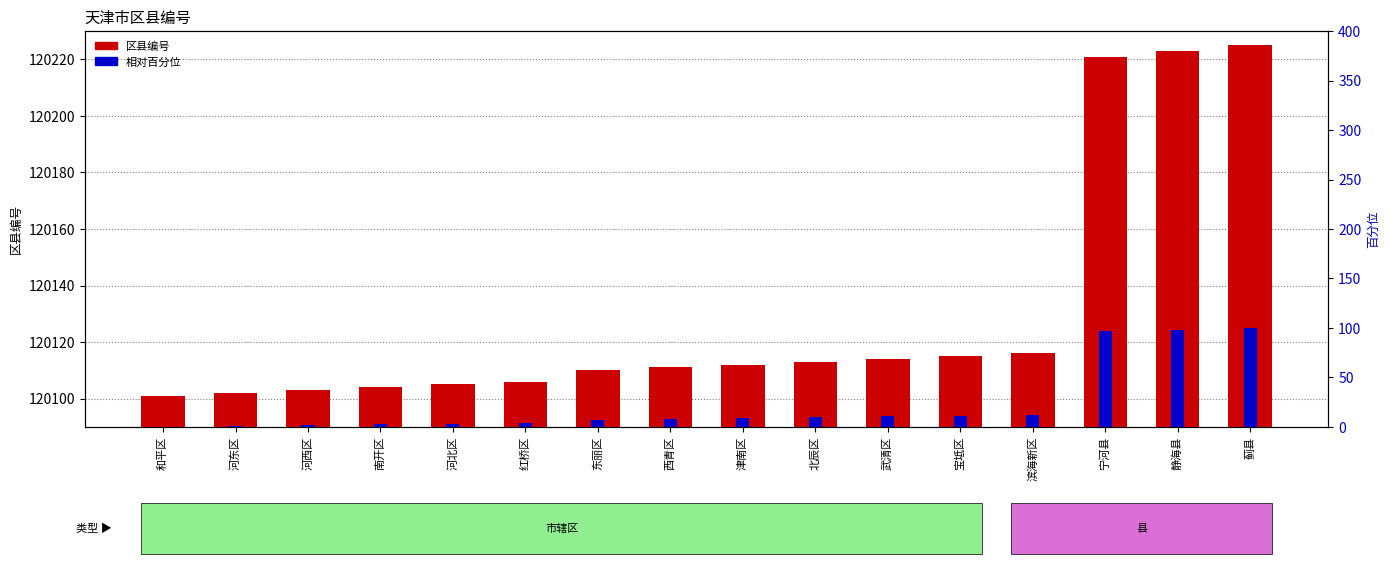

What is the label of the 4th bar from the right?

滨海新区